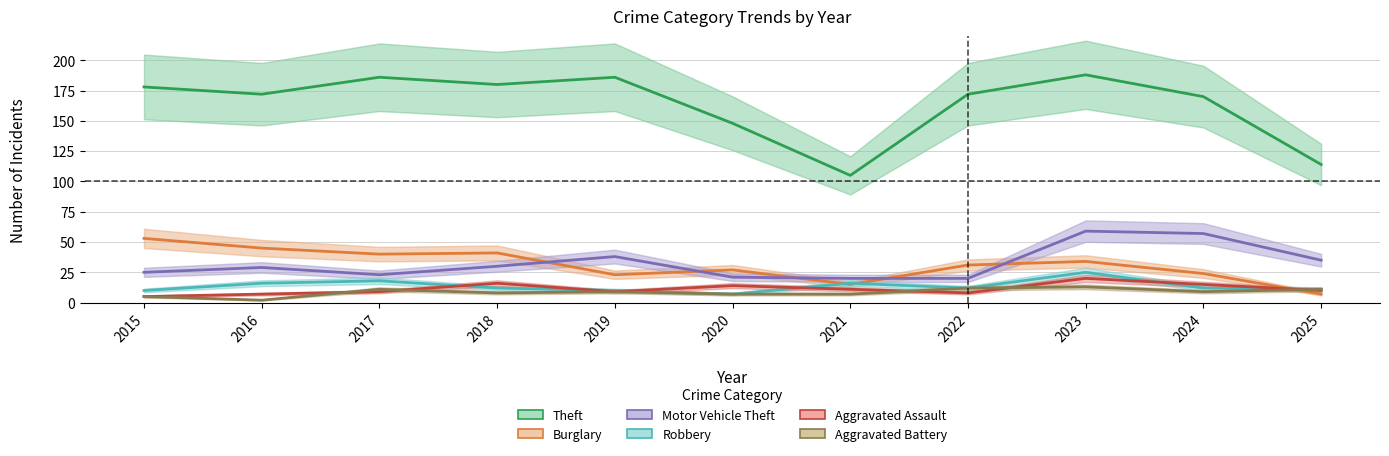

At which category is the sum across all series the highest?

2023